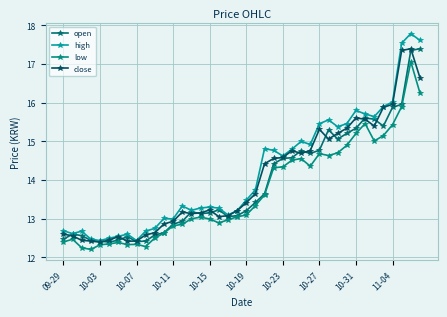

Is this an area chart (filled region under the line)?

No